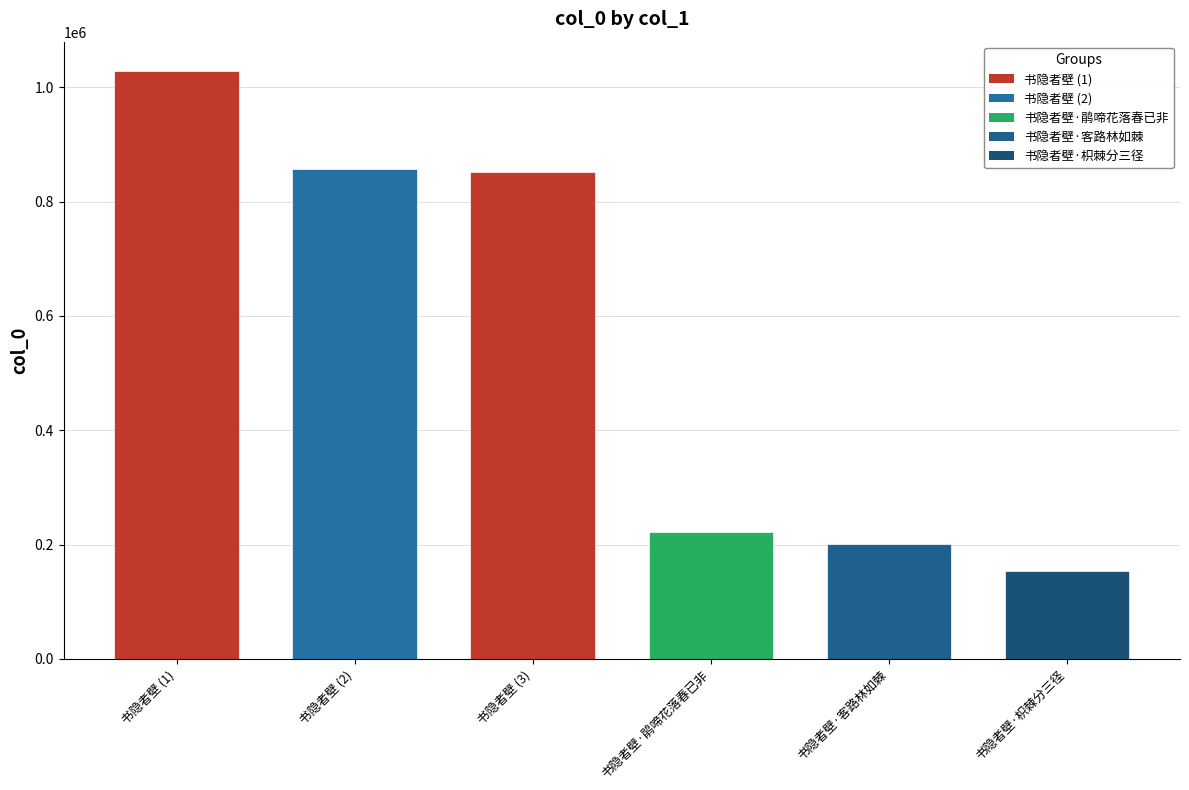

Reading right to left, transcribe all the data shown in this chart.

书隐者壁·枳棘分三径=154606	书隐者壁·客路林如棘=201769	书隐者壁·鹃啼花落春已非=222881	书隐者壁 (3)=851996	书隐者壁 (2)=857740	书隐者壁 (1)=1028531